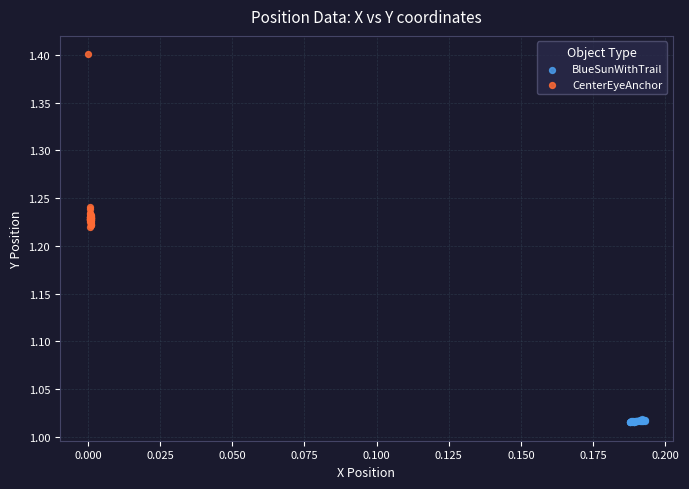

Which series contains the highest Y value?

CenterEyeAnchor